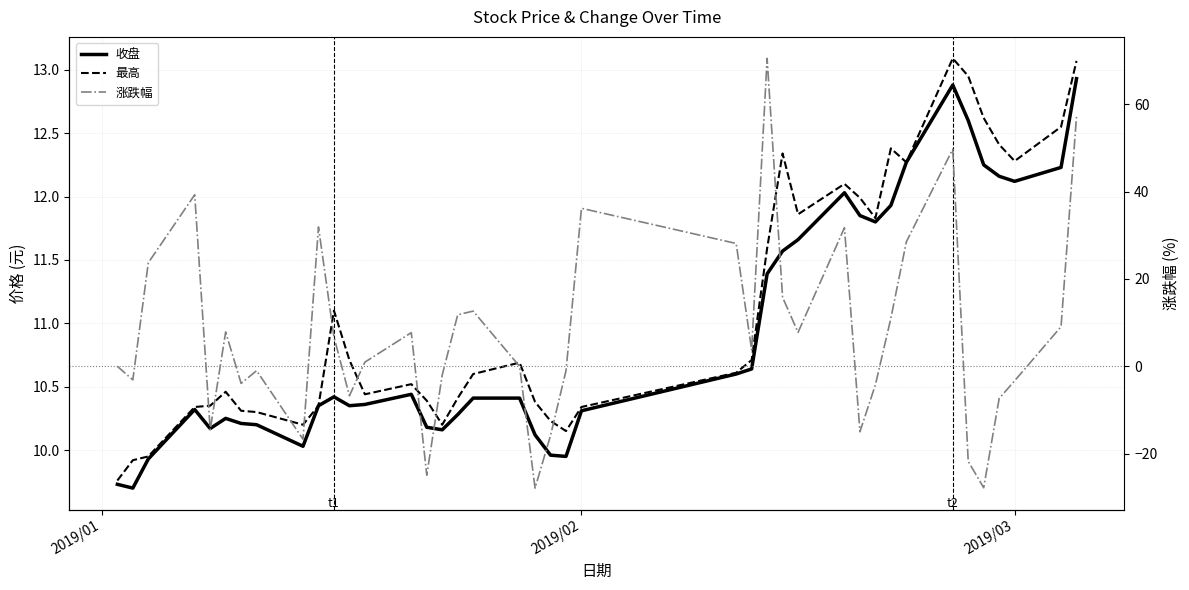

What are all the series names shown in the legend?

收盘, 最高, 涨跌幅